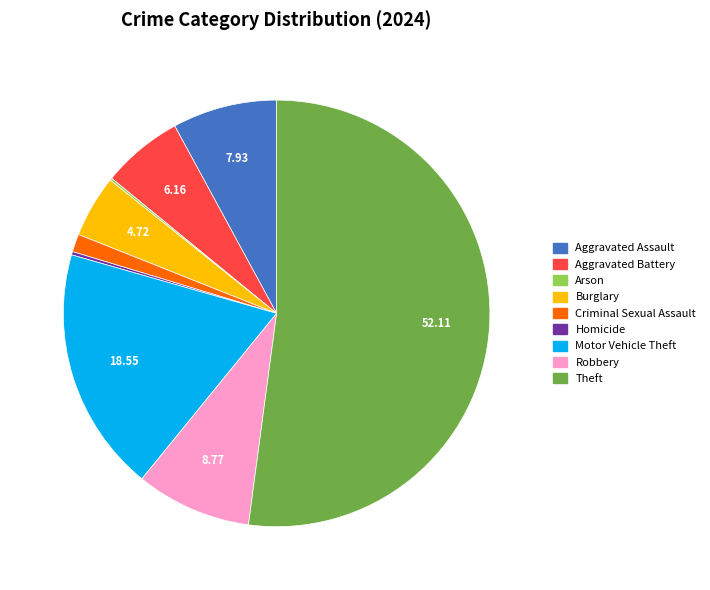

Which slice is the largest?

Theft